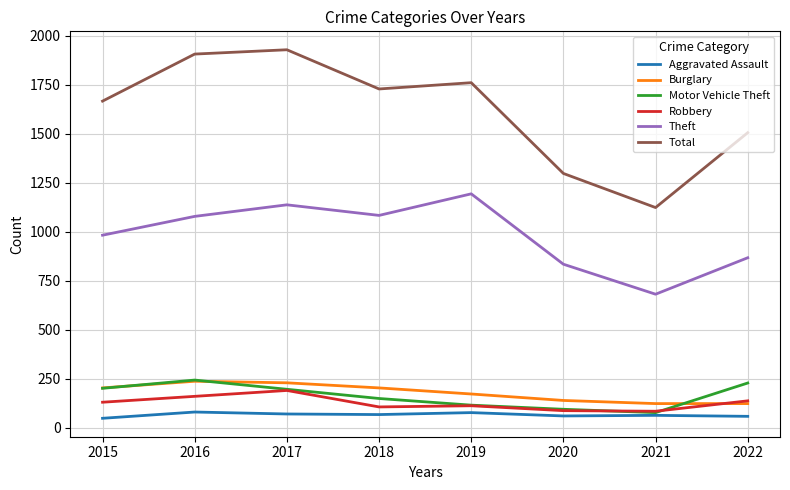

What is the minimum value for Total?

1124